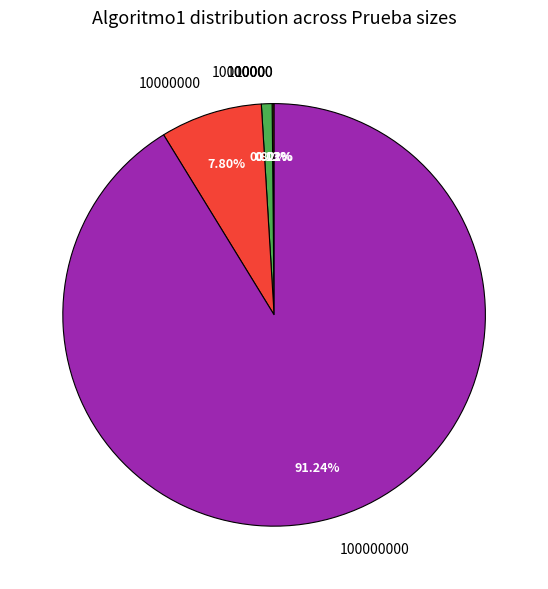

Is there a majority slice in this chart?

Yes